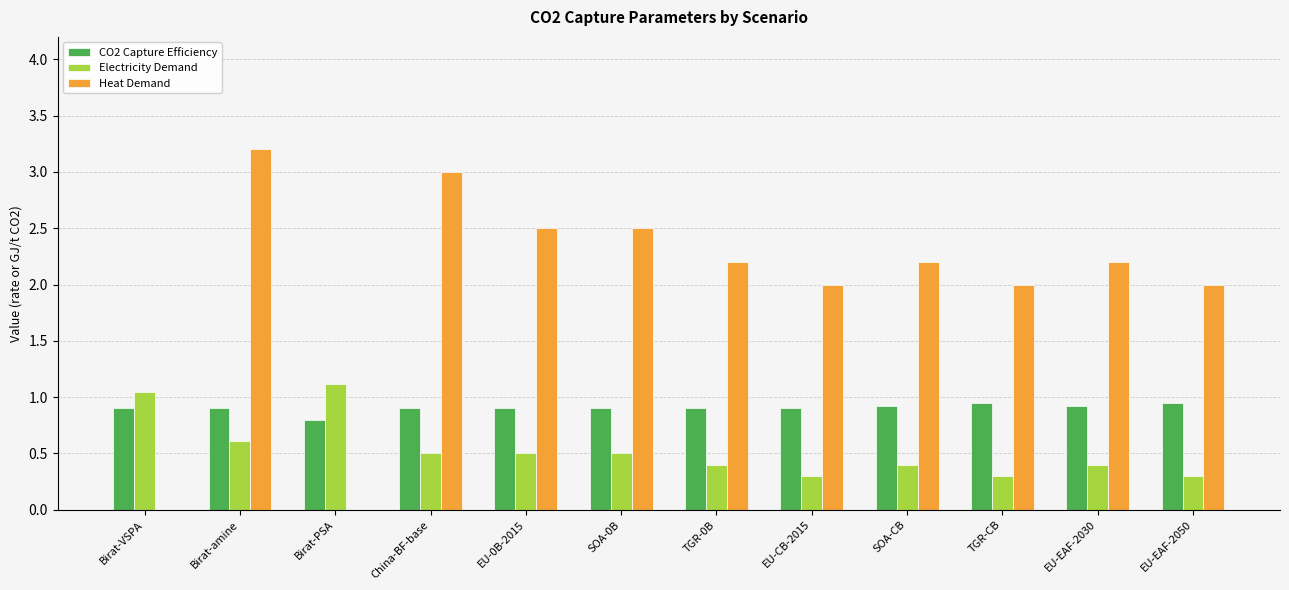

Is the value of Heat Demand at Birat-VSPA greater than the value of Electricity Demand at TGR-CB?

No